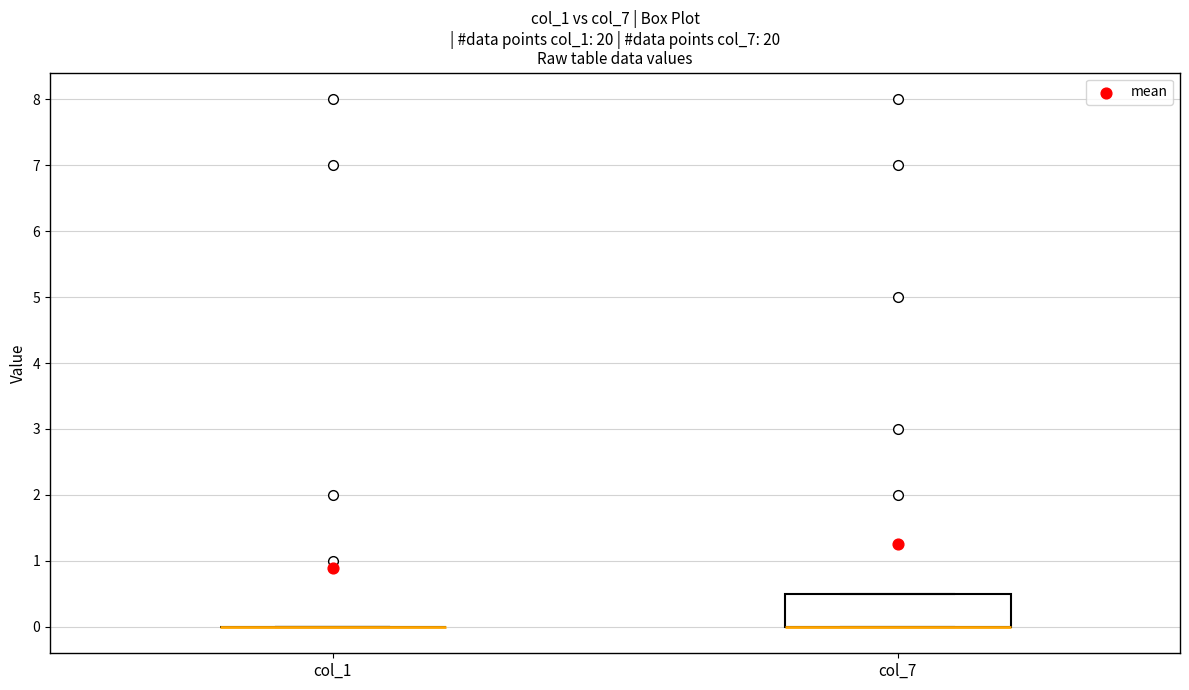

Reading left to right, read every box against the y-axis: the position of its median line, the range the box covers, and the ends of its whiskers. The values are not printed on the chart, so give them approximately, as read against the axis.

col_1: box collapsed to a line at 0.0, whiskers 0.0 to 0.0
col_7: median 0.0 (drawn on the box's lower edge), box 0.0 to 0.5, whiskers 0.0 to 0.5